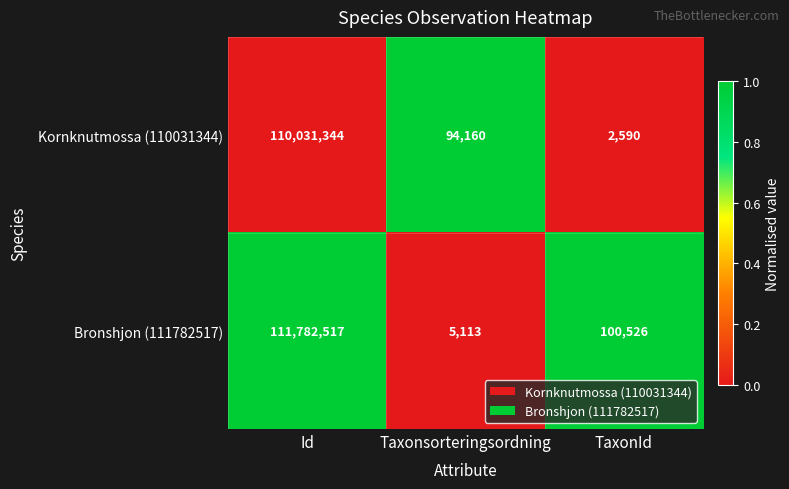

What is the maximum value shown in the chart?

111782517